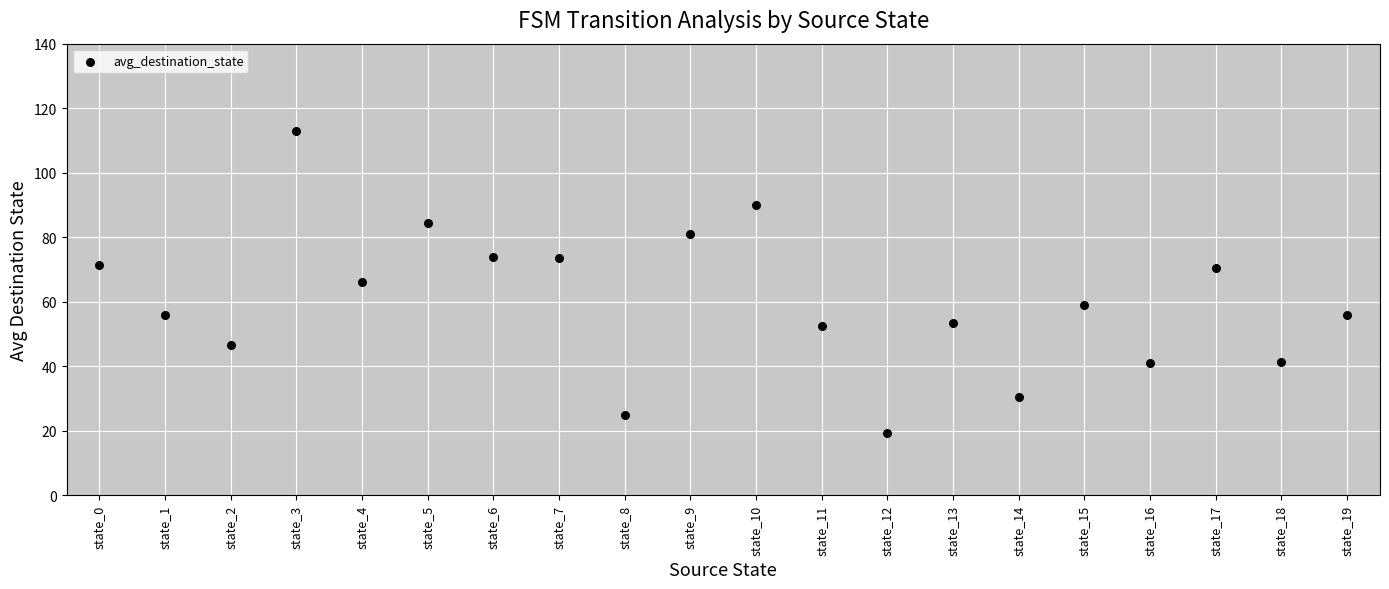

What is the range of Y values (max minus min)?

93.5